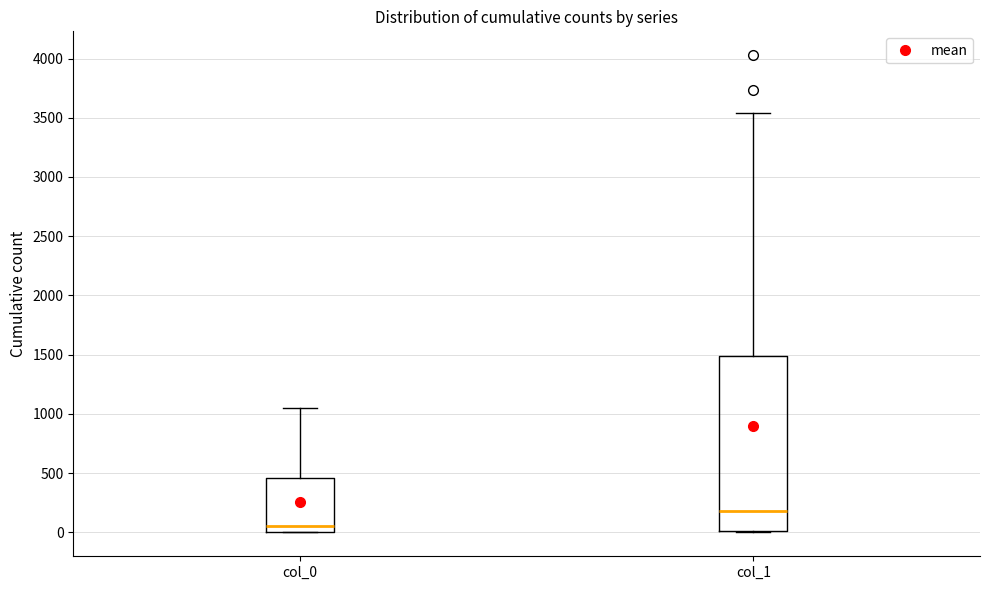

Reading left to right, read every box against the y-axis: the position of its median line, the range the box covers, and the ends of its whiskers. The values are not printed on the chart, so give them approximately, as read against the axis.

col_0: median 50, box 0 to 450, whiskers 0 to 1050
col_1: median 200, box 0 to 1500, whiskers 0 to 3550